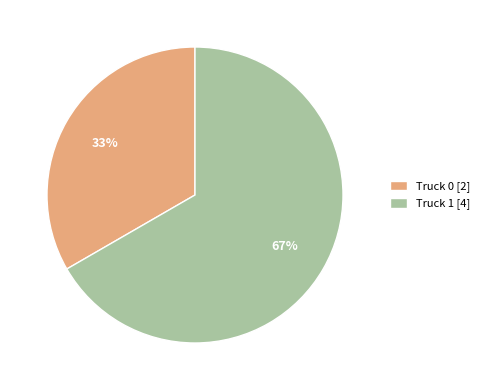

Which category has the smallest portion of the pie?

Truck 0